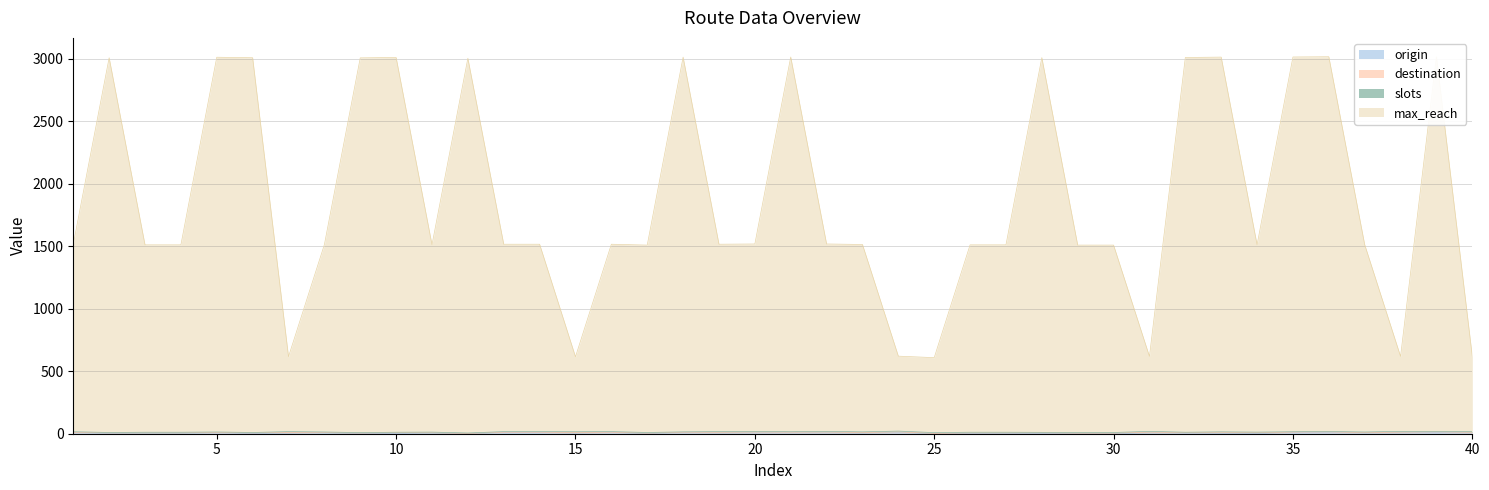

What is the difference between the maximum and minimum values in the origin series?

8